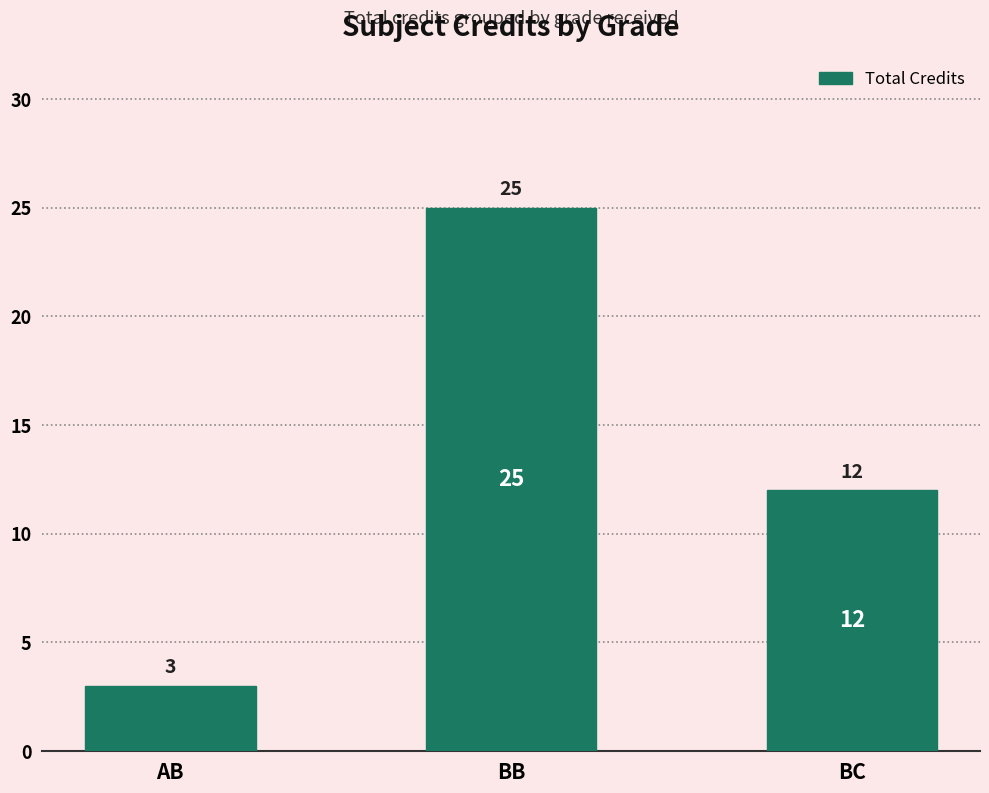

At which label is the value closest to 14?

BC